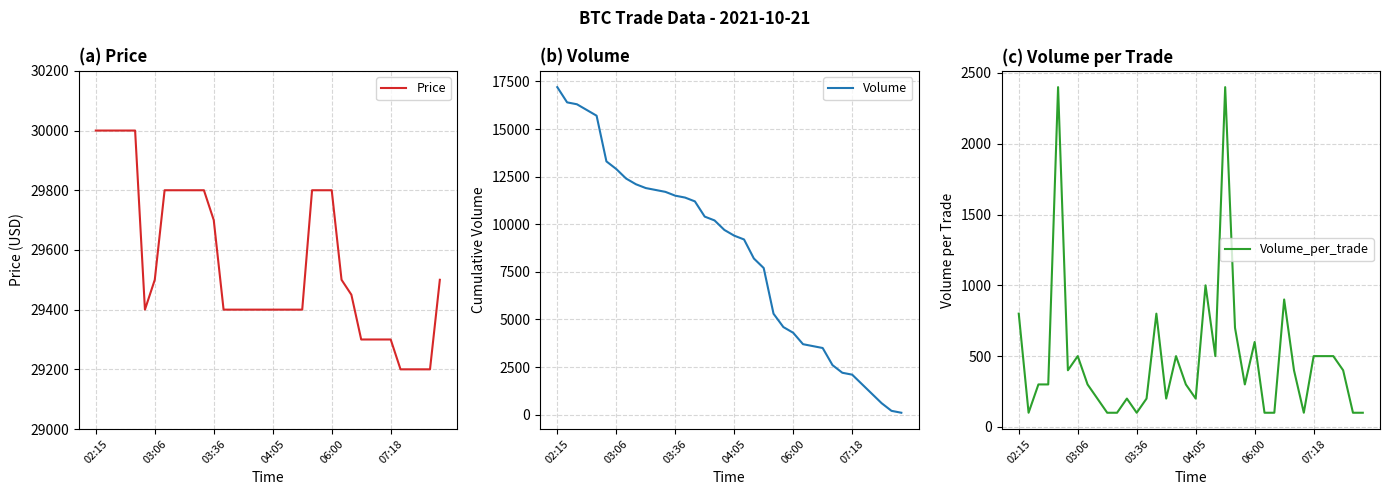

Reading left to right, what are all the values shown in this chart?

Price: 30000	30000	30000	30000	30000	29400	29500	29800	29800	29800	29800	29800	29700	29400	29400	29400	29400	29400	29400	29400	29400	29400	29800	29800	29800	29500	29450	29300	29300	29300	29300	29200	29200	29200	29200	29500
Volume: 17200	16400	16300	16000	15700	13300	12900	12400	12100	11900	11800	11700	11500	11400	11200	10400	10200	9700	9400	9200	8200	7700	5300	4600	4300	3700	3600	3500	2600	2200	2100	1600	1100	600	200	100
Volume_per_trade: 800	100	300	300	2400	400	500	300	200	100	100	200	100	200	800	200	500	300	200	1000	500	2400	700	300	600	100	100	900	400	100	500	500	500	400	100	100